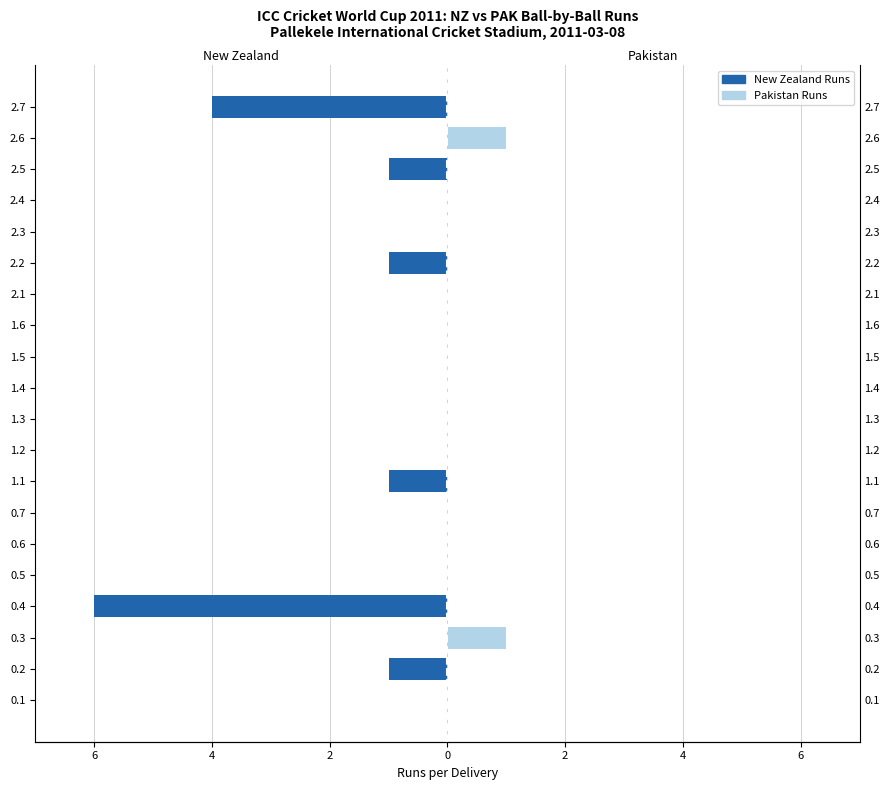

What is the difference between the second highest and second lowest values in the New Zealand Runs series?

4